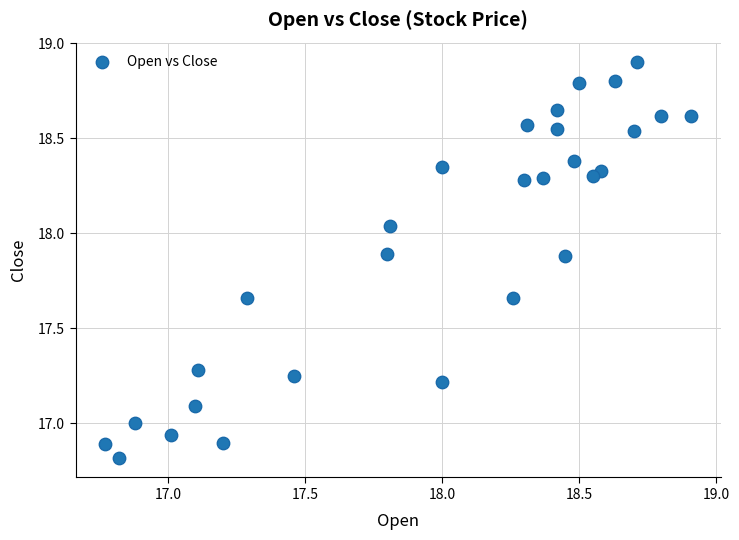

What is the range of X values (max minus min)?

2.1